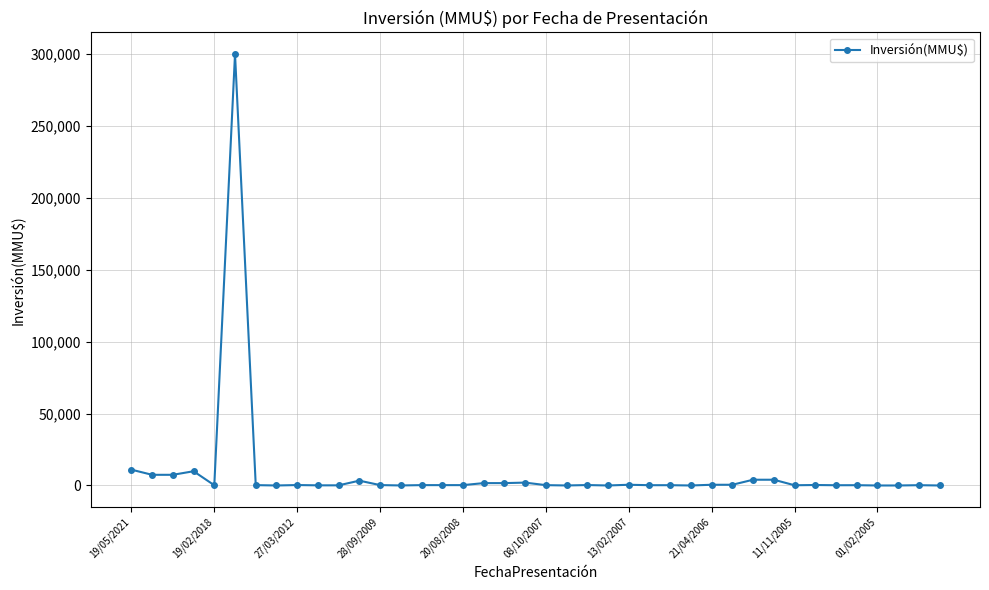

What is the maximum value shown in the chart?

300000